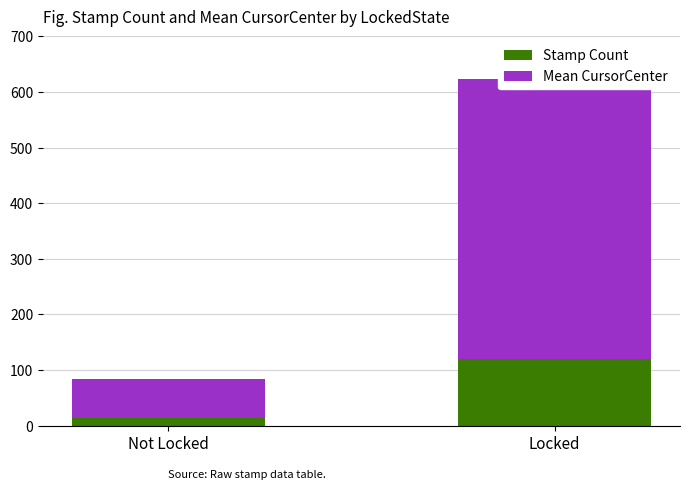

Between Not Locked and Locked, which is larger?

Locked